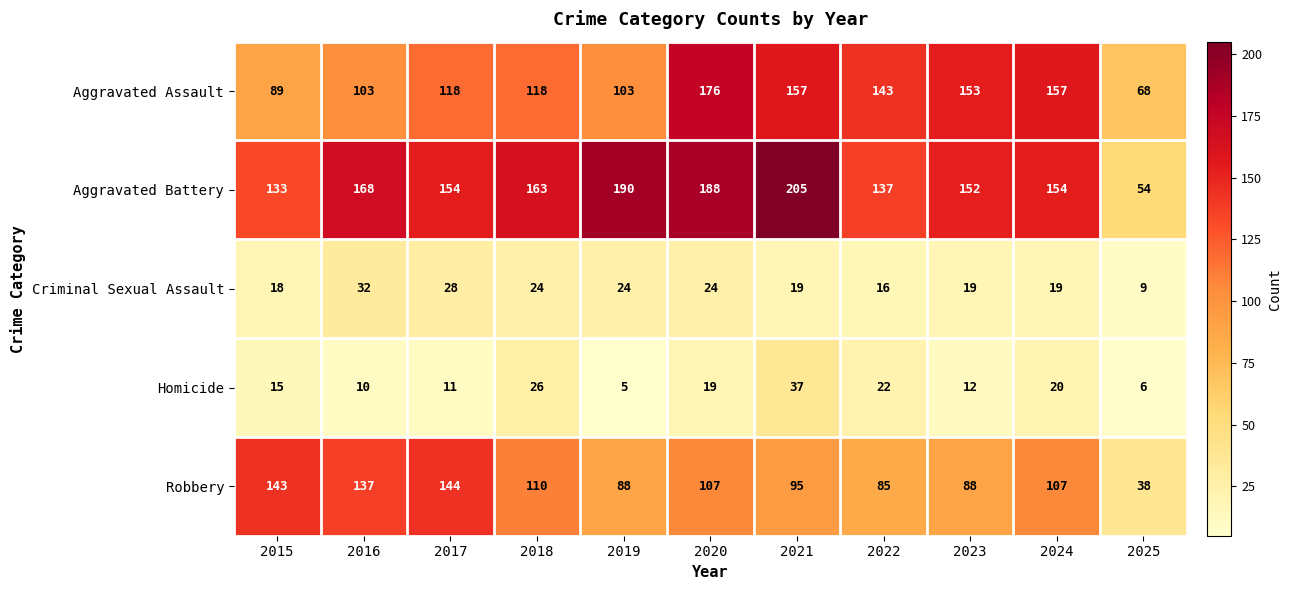

What is the sum of the Aggravated Battery values at 2018 and 2020?

351